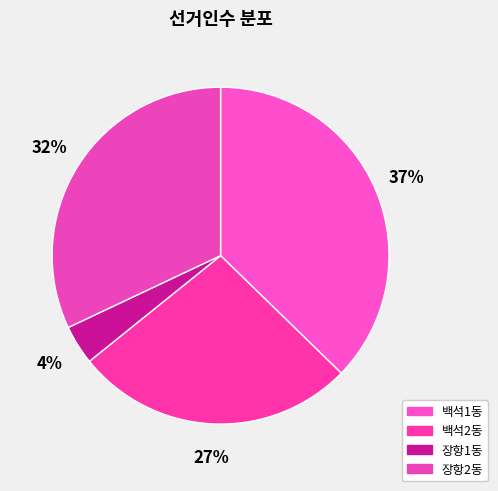

To the nearest percent, what percentage of the pie is 장항1동?

4%